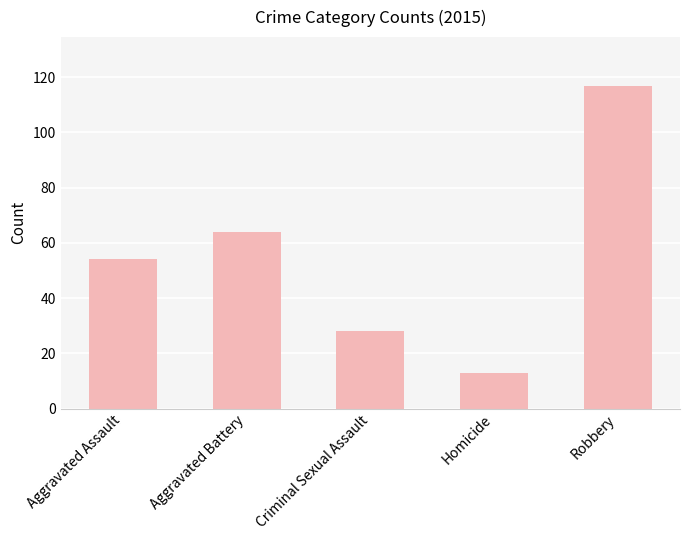

What is the value of the 1st bar from the left?

54